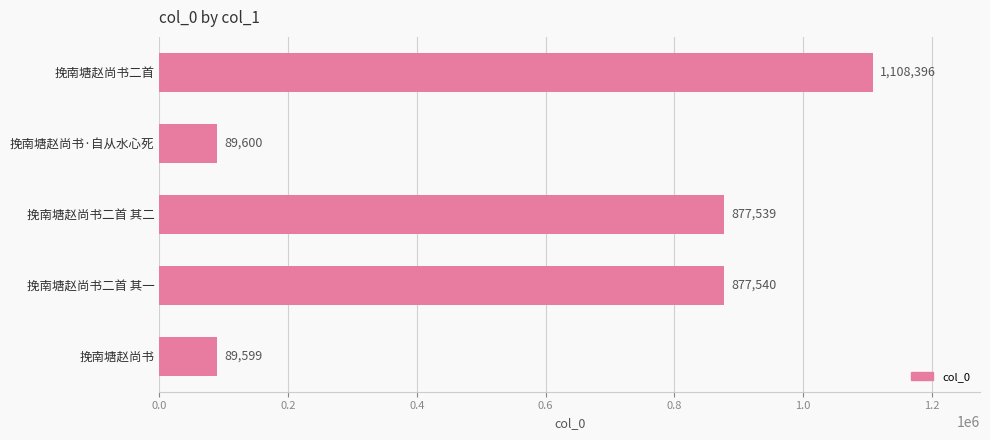

What is the label of the 2nd bar from the bottom?

挽南塘赵尚书二首 其一